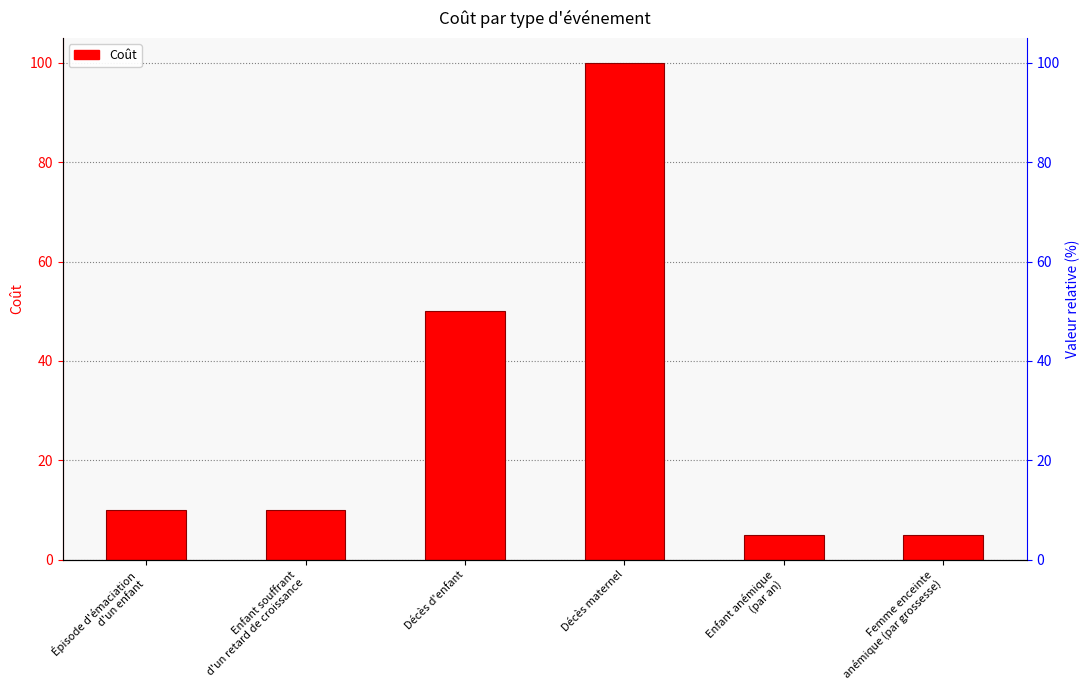

Reading left to right, list all the values displayed in this chart.

10	10	50	100	5	5